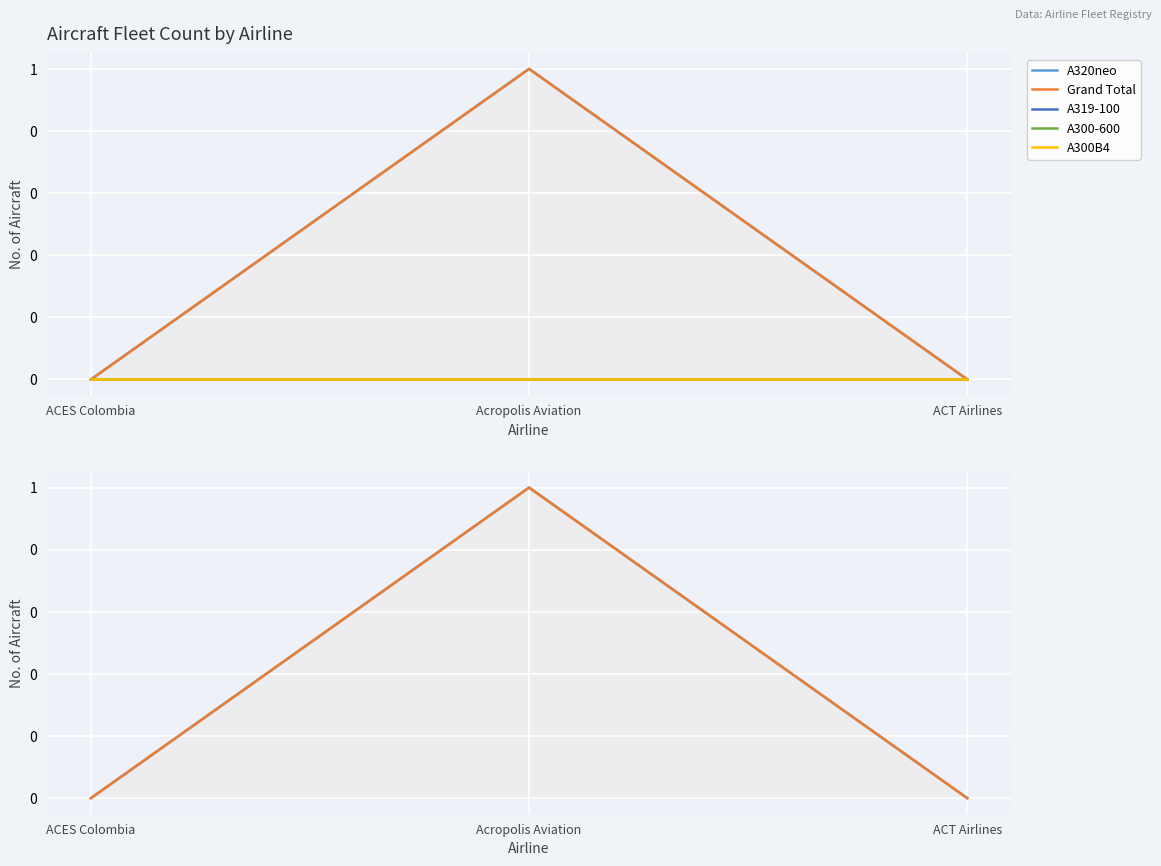

List the series in order of their peak value, highest first.

A320neo, Grand Total, A319-100, A300-600, A300B4